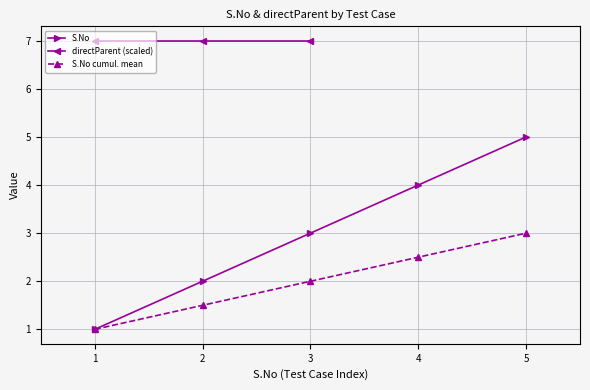

True or false: S.No cumul. mean has more than 2 points higher than both neighbors.

False